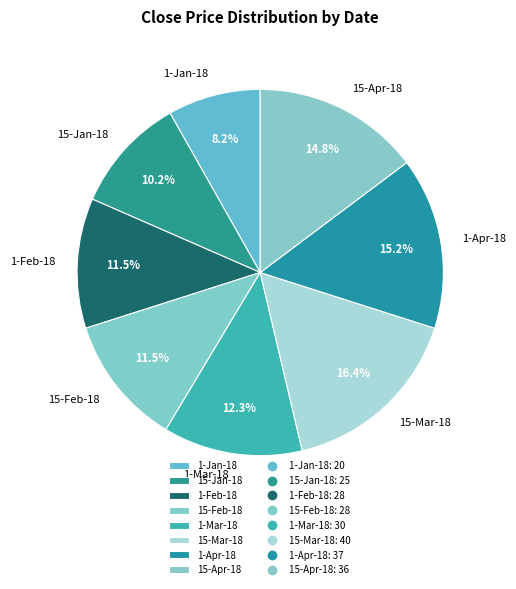

Count the number of slices in the pie.

8